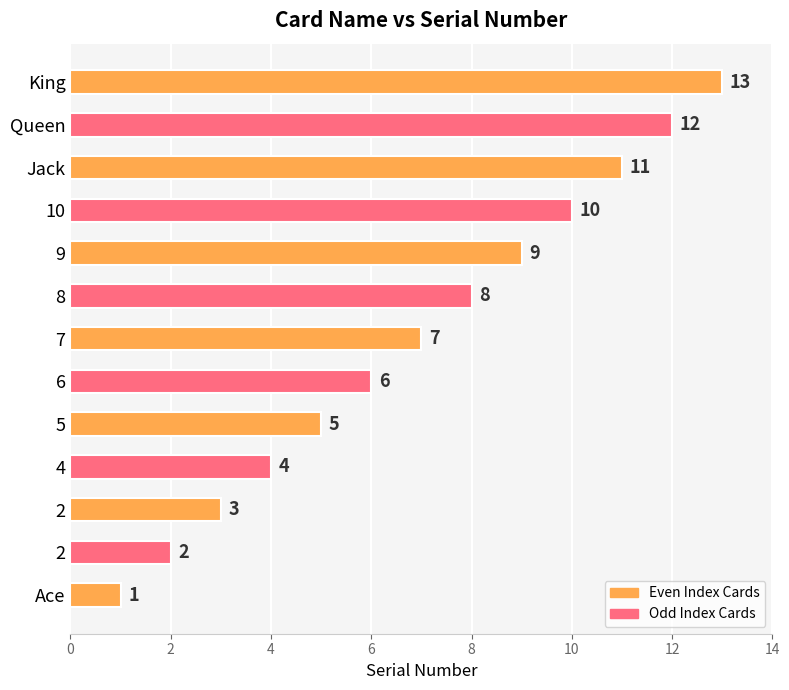

How many distinct data groups are displayed?

1